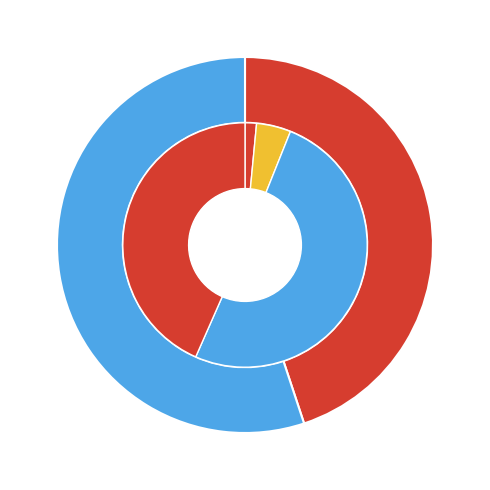

To the nearest percent, what is the combined percentage of Intermedio and Rural?

50%